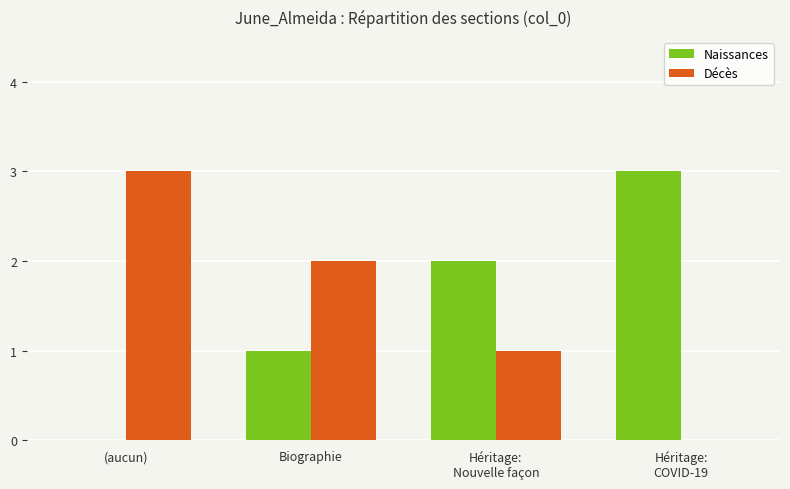

What is the highest value of the Naissances series?

3